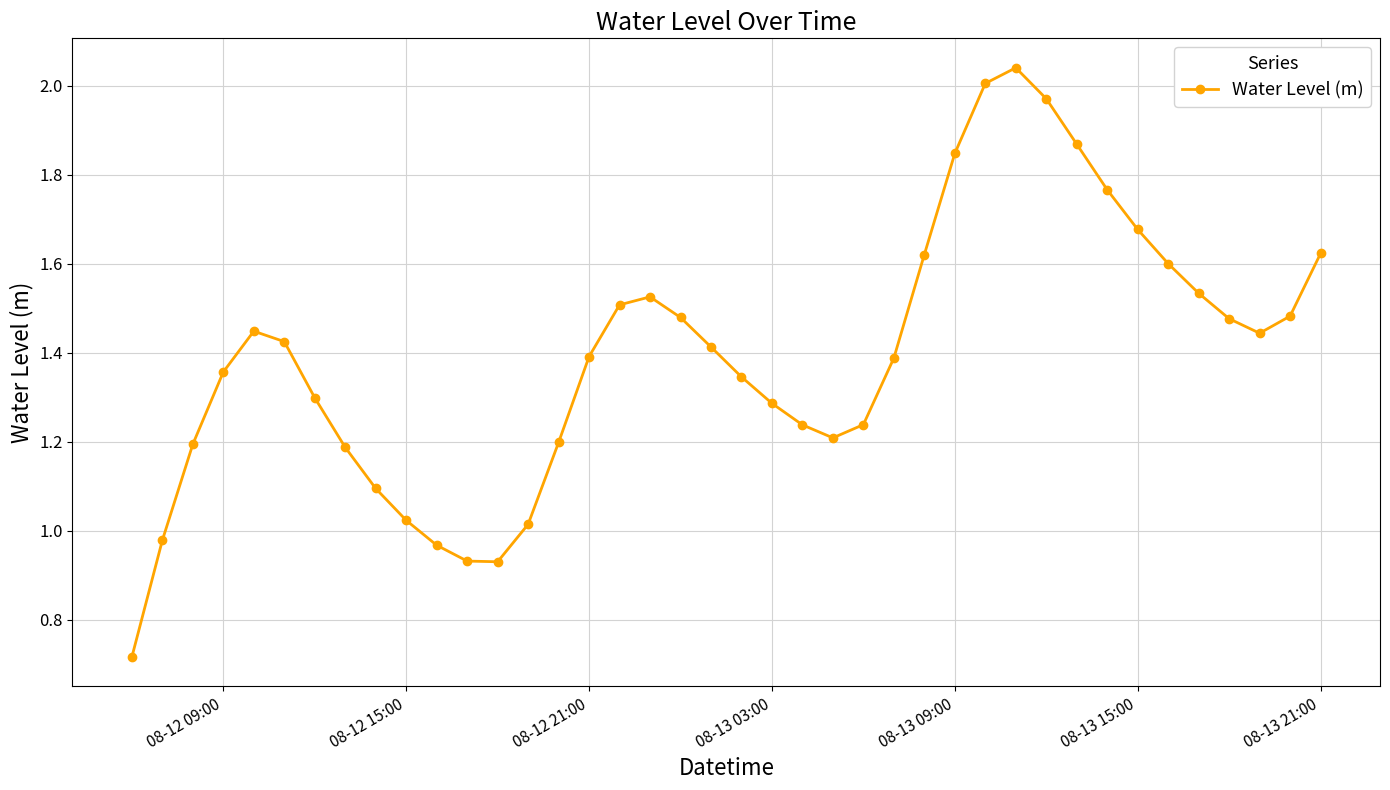

How many interior local peaks (higher than both neighbors) does the data have?

3